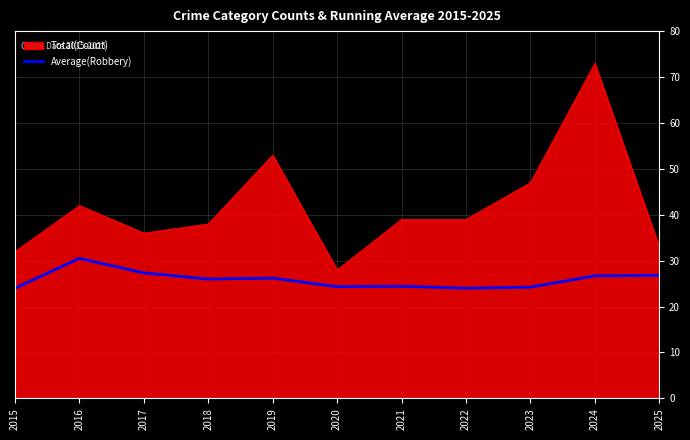

What is the maximum value for Total(Count)?

73.0